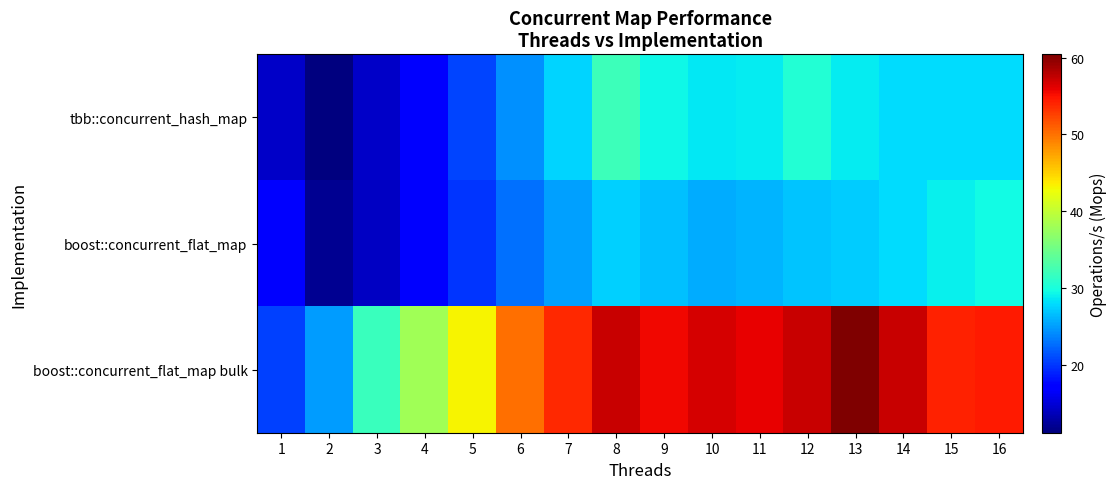

How many series are shown in this chart?

3